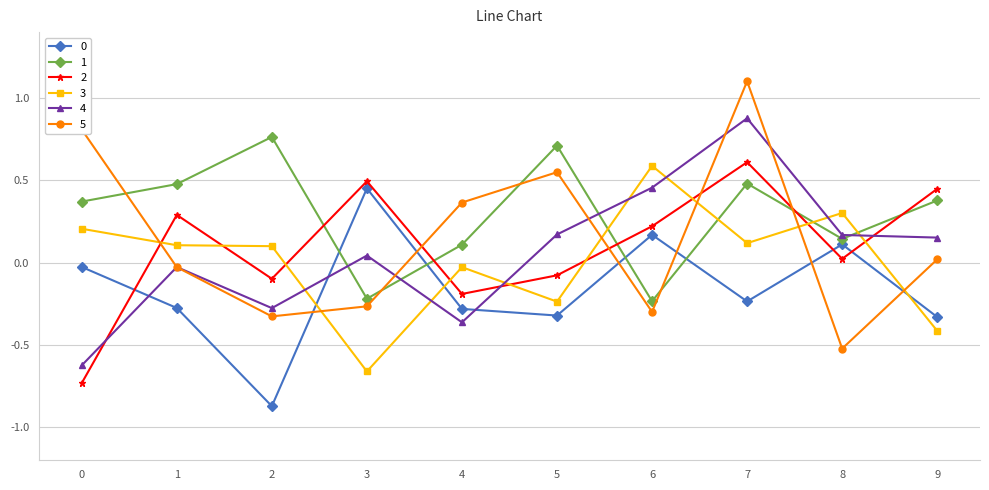

Between 5 and 6, which series saw the biggest shift?

1